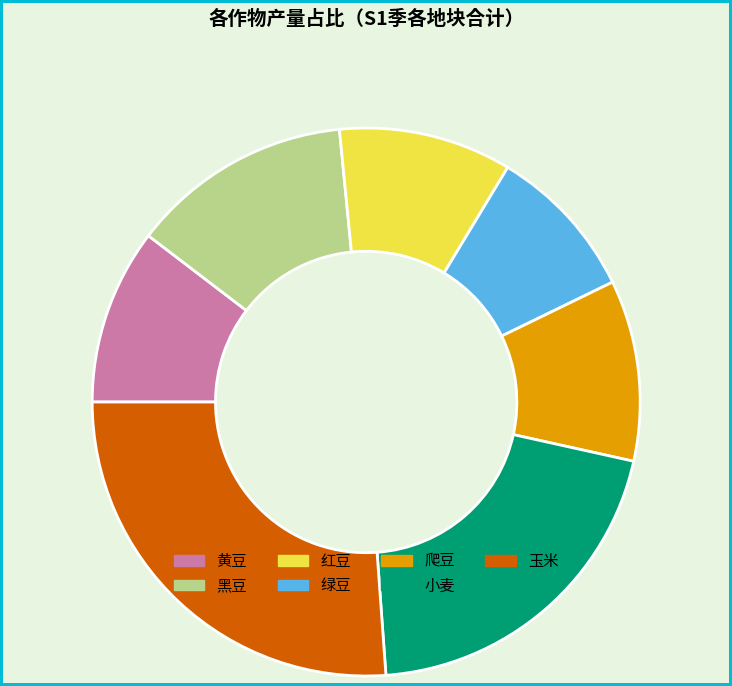

Is there any slice that represents more than half of the pie?

No